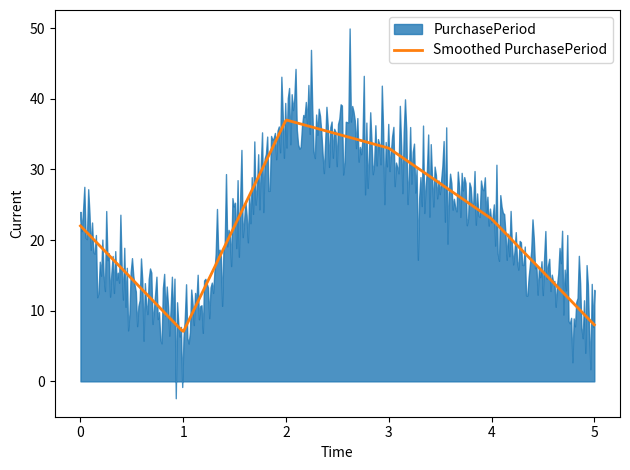

How many values are below 23?

3